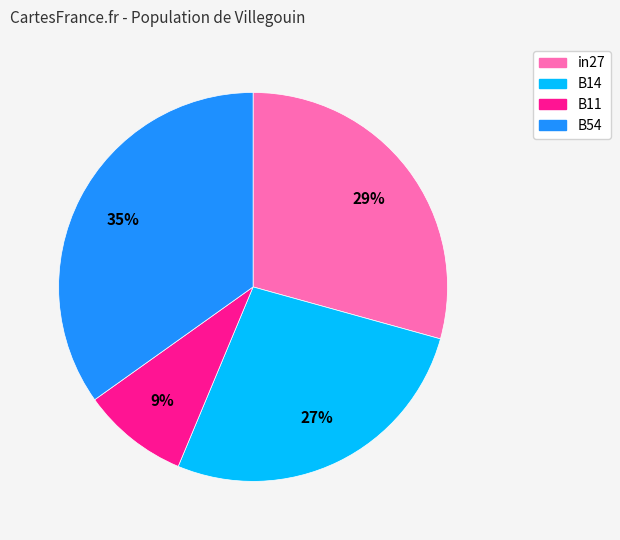

Count the number of slices in the pie.

4